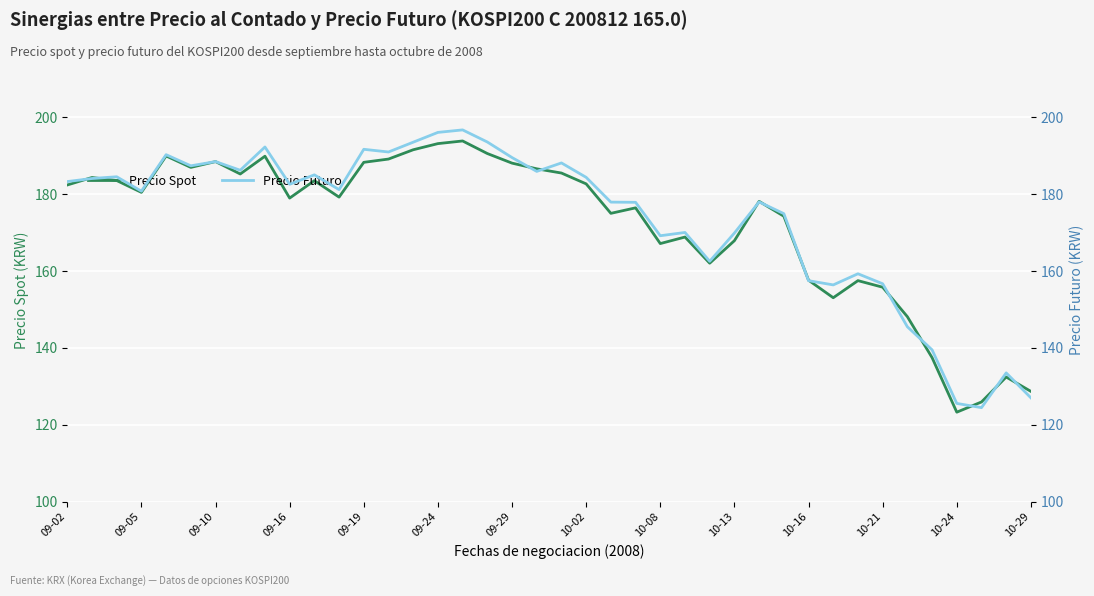

Is it true that Precio Spot equals 65.2 at 09-16?

False